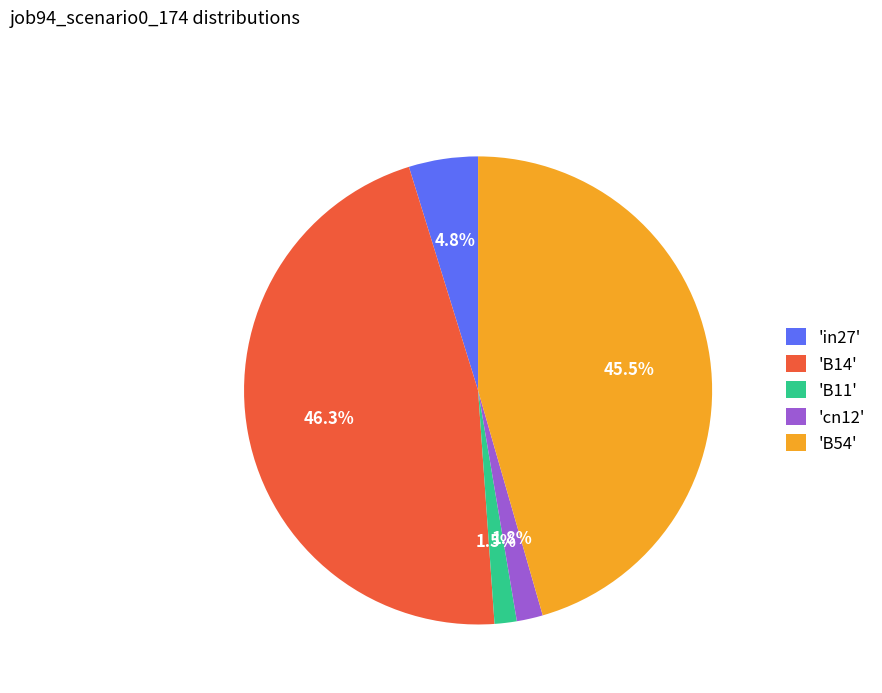

How much of the chart is everything except 'cn12'?

98.2%